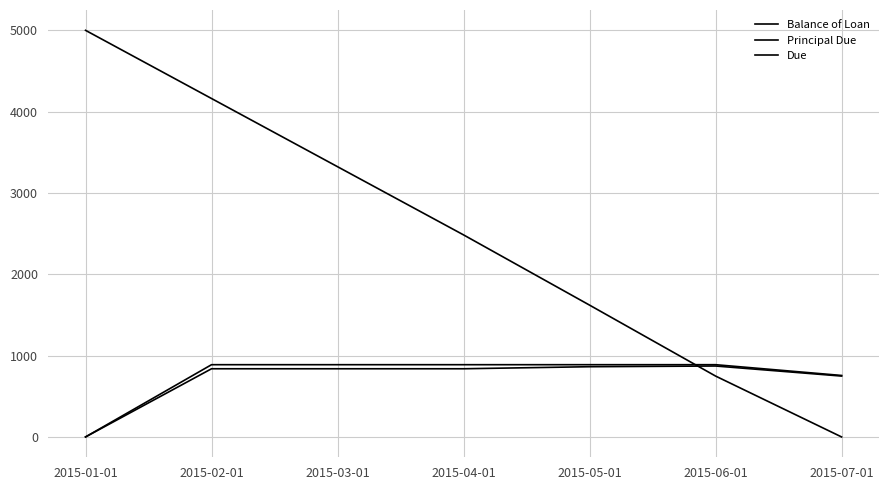

Which category has the lowest value across all series?

2015-07-01